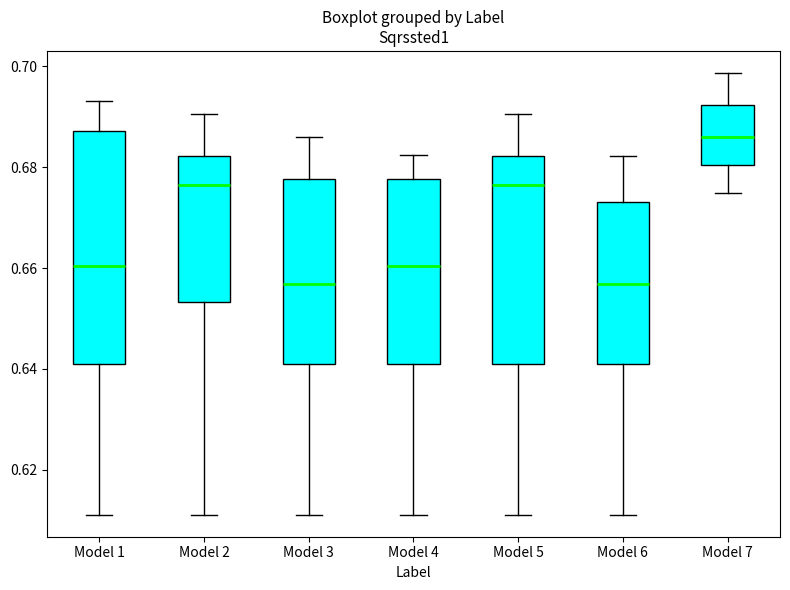

Which box is the tallest, from its lower edge to its upper edge?

Model 1